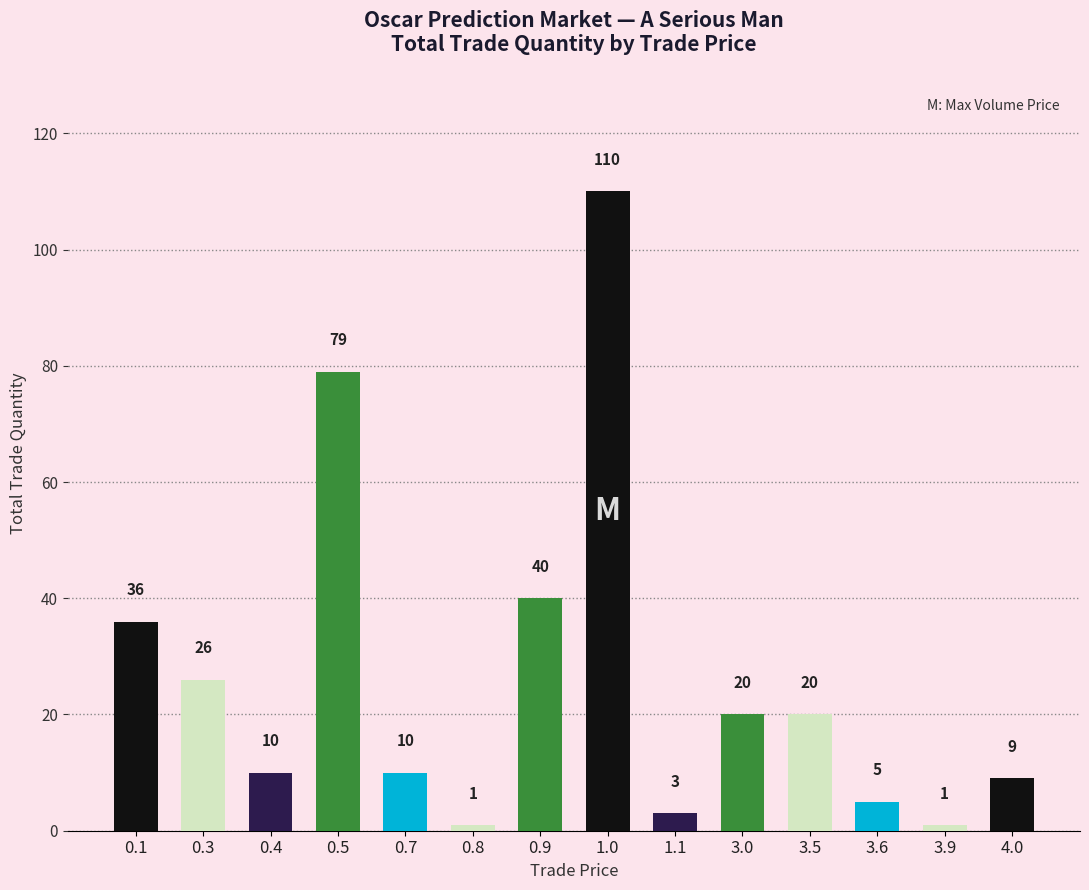

Which has a higher value, 0.1 or 3.6?

0.1